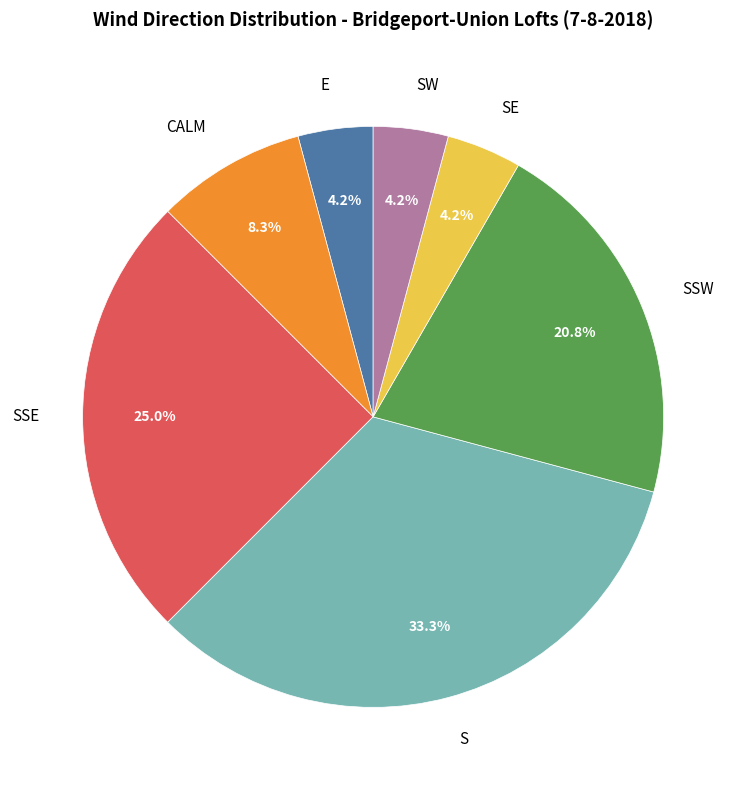

What is the largest slice in the pie chart?

S